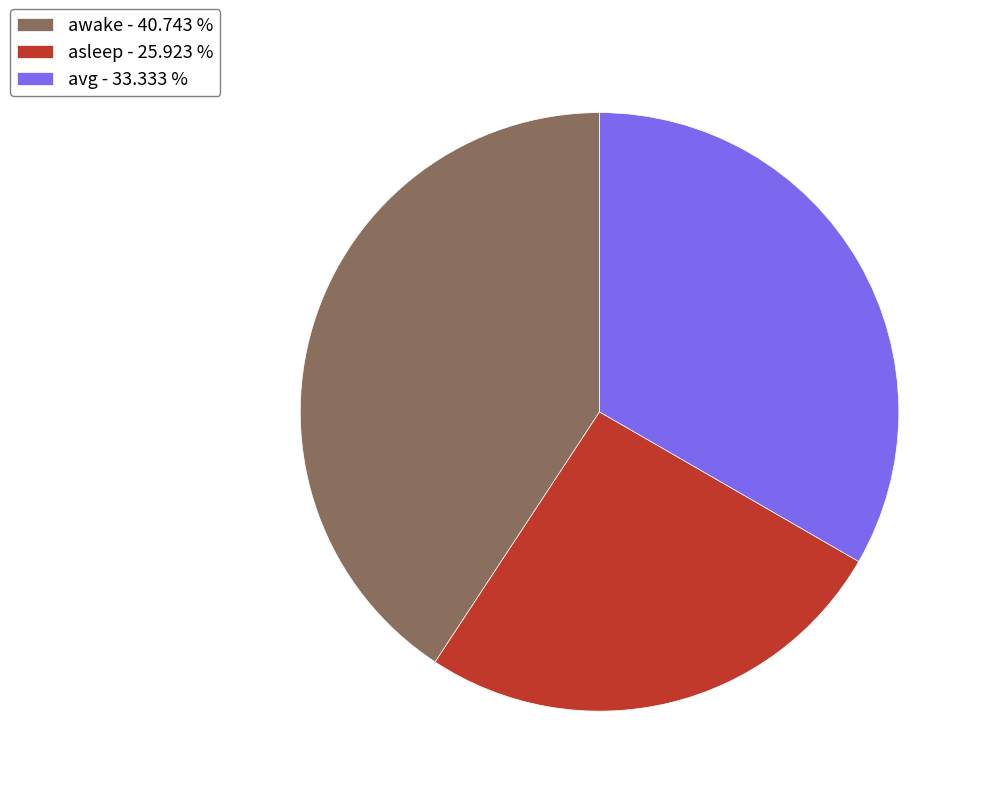

Which has a higher value, asleep - 25.923 % or awake - 40.743 %?

awake - 40.743 %